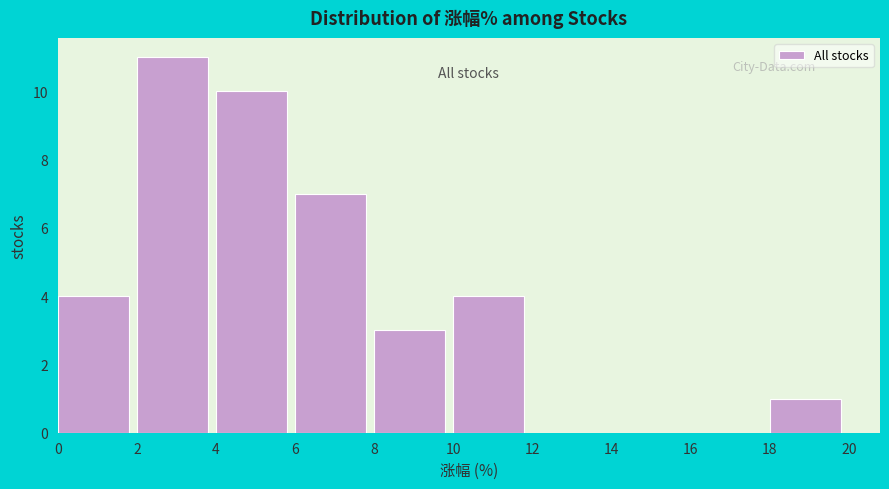

What is the height of the bar covering 10 to 12 on the x-axis? The values are not printed on the chart, so give them approximately, as read against the axis.

4